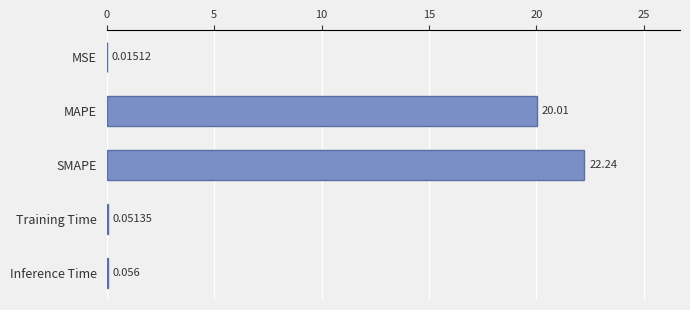

At which label is the value closest to 11?

MAPE